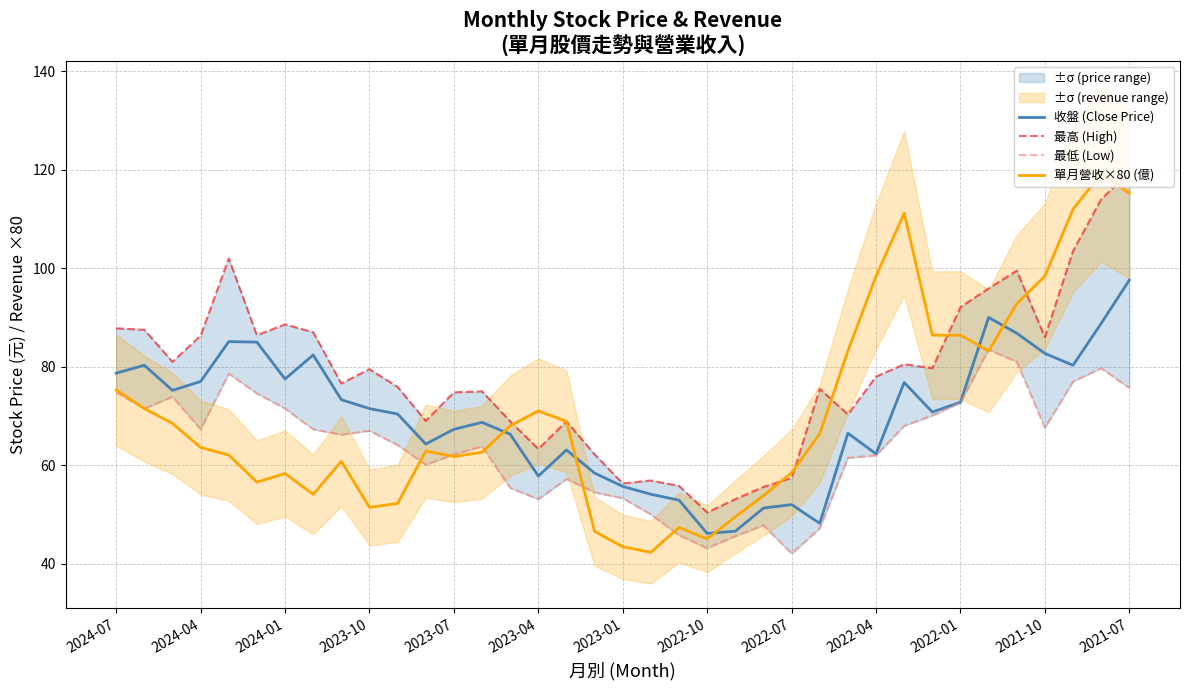

What is the average value of the 最高 (High) series?

78.4